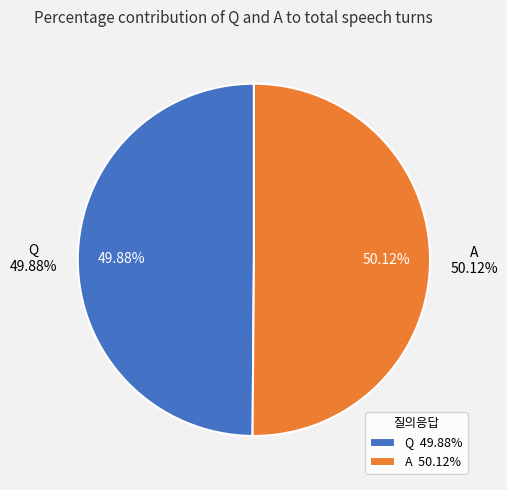

Does Q represent more than half of the total?

No